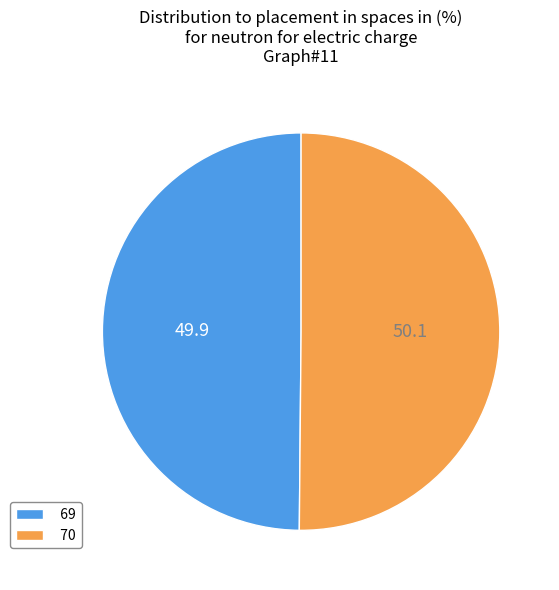

True or false: 69 accounts for 50% of the total.

True